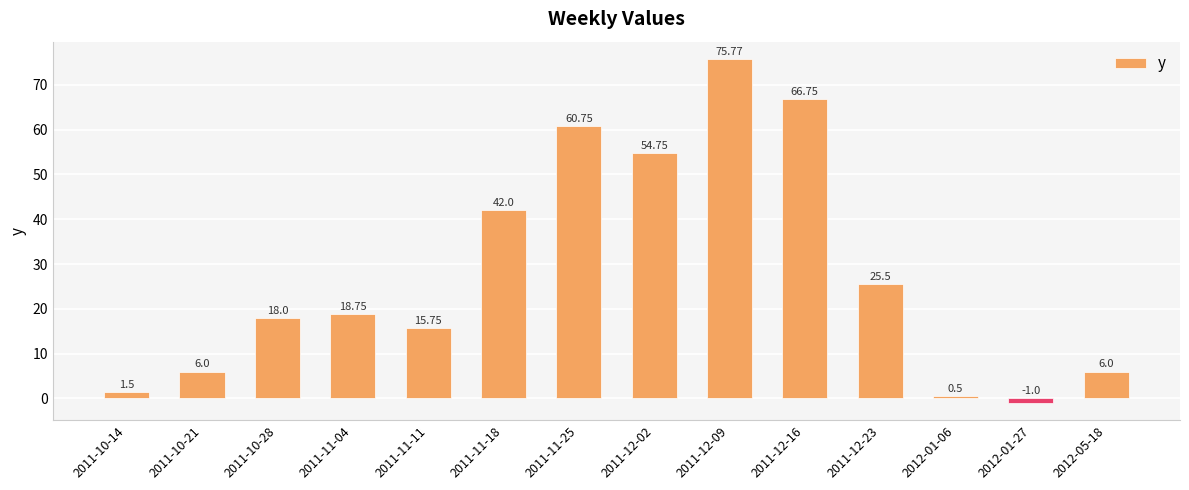

Is it true that the value at 2011-11-18 is 22.2?

False